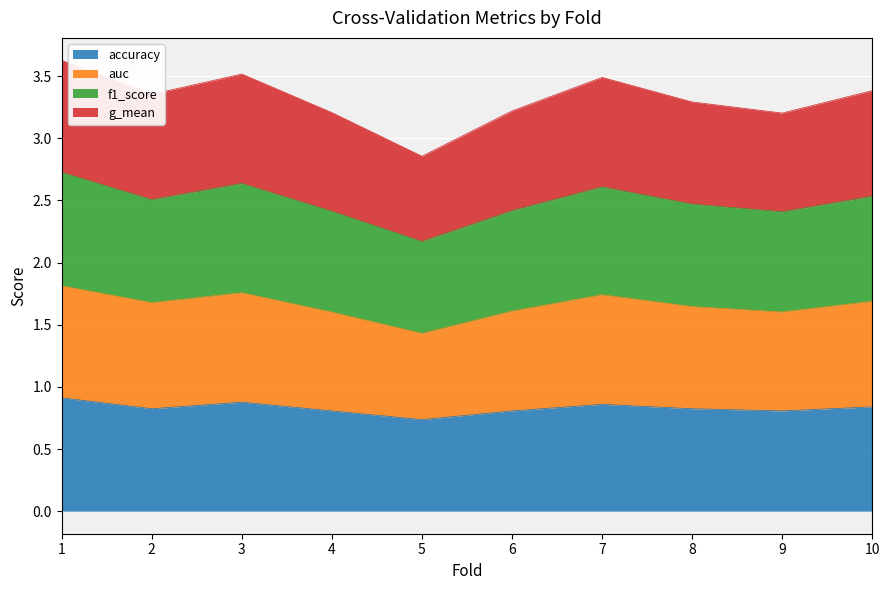

List the labels in order of accuracy value, largest first.

1, 3, 7, 10, 2, 8, 4, 6, 9, 5